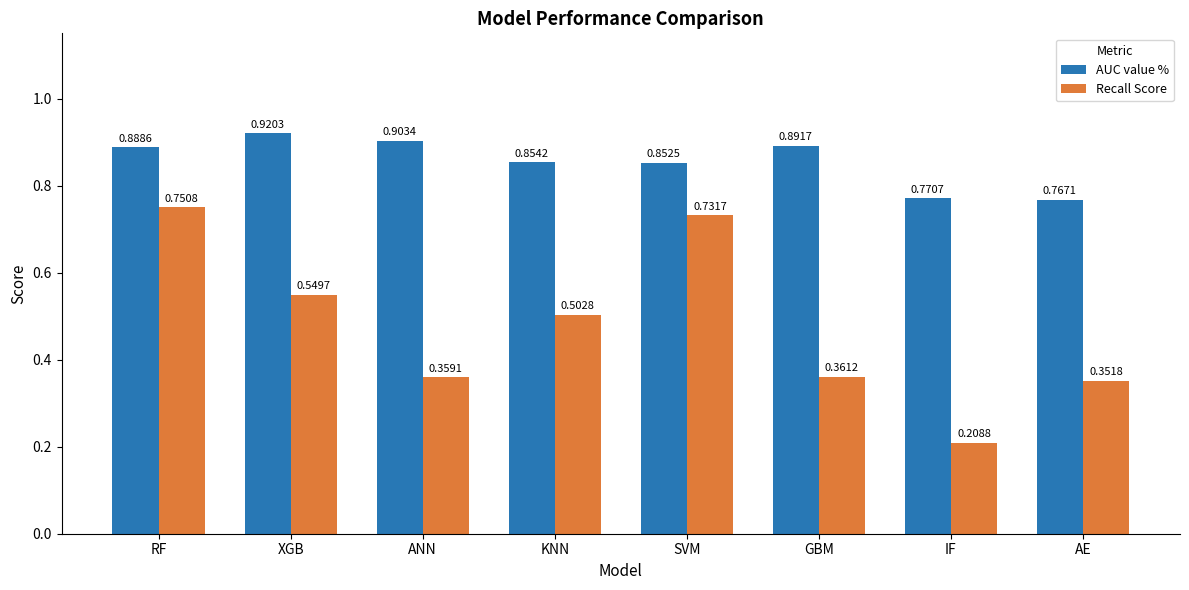

Rank the categories by Recall Score value from highest to lowest.

RF, SVM, XGB, KNN, GBM, ANN, AE, IF